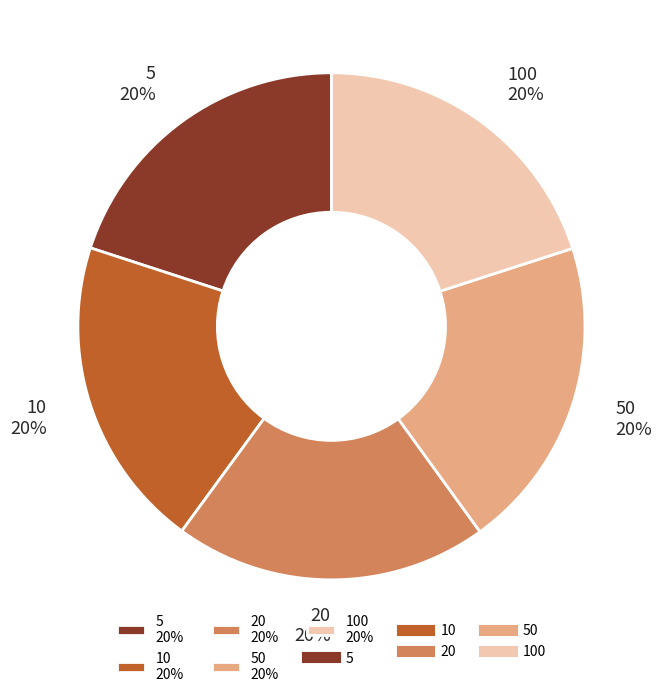

Is there a majority slice in this chart?

No